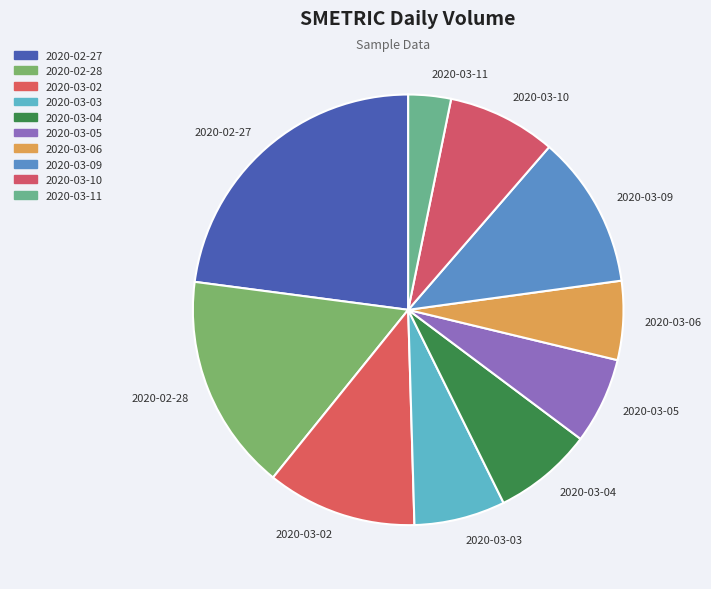

Is it true that 2020-03-03 is 7% of the pie?

True